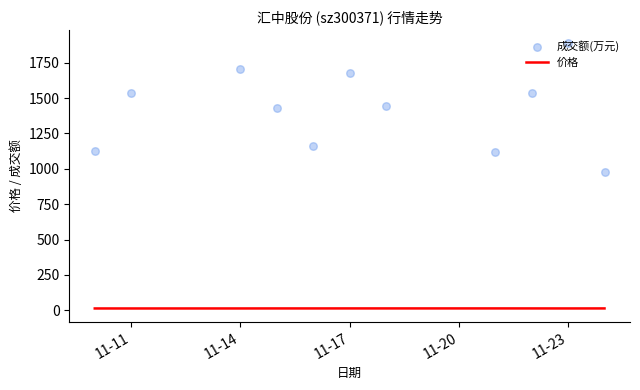

Which series contains the highest Y value?

成交额(万元)